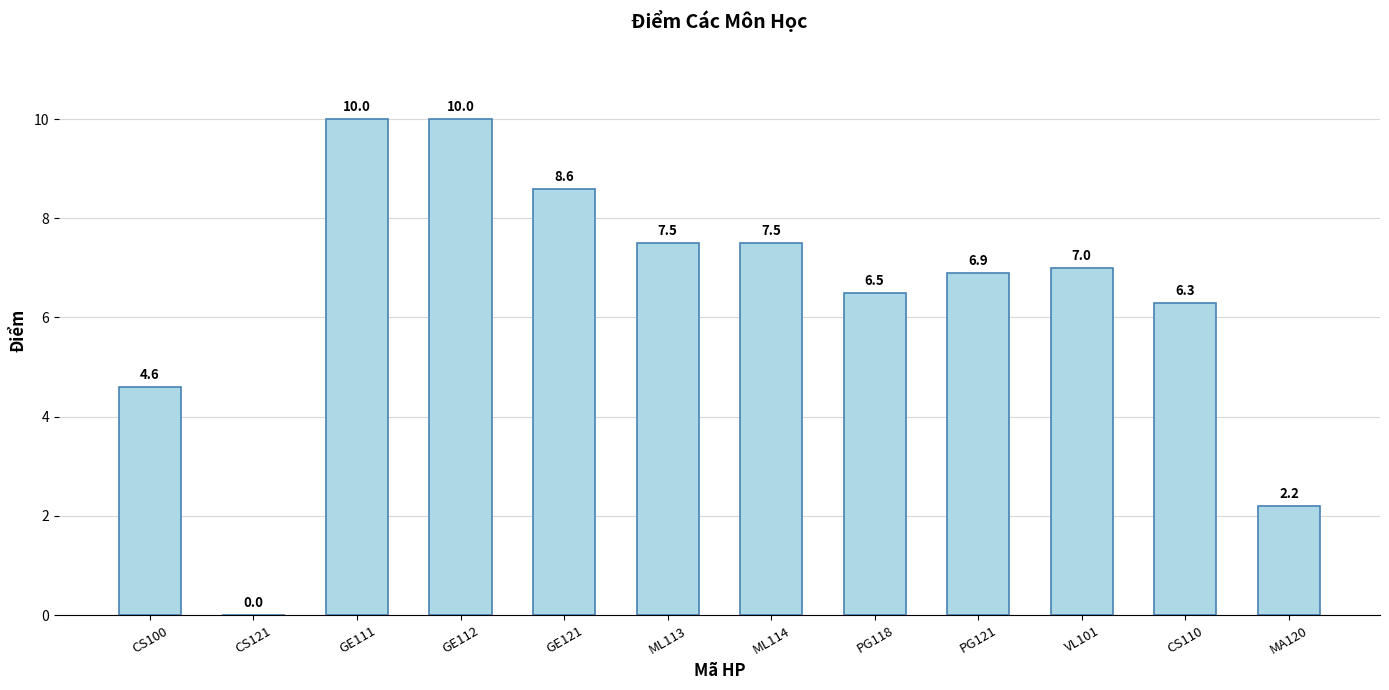

What is the sum of the values at ML113 and GE112?

17.5